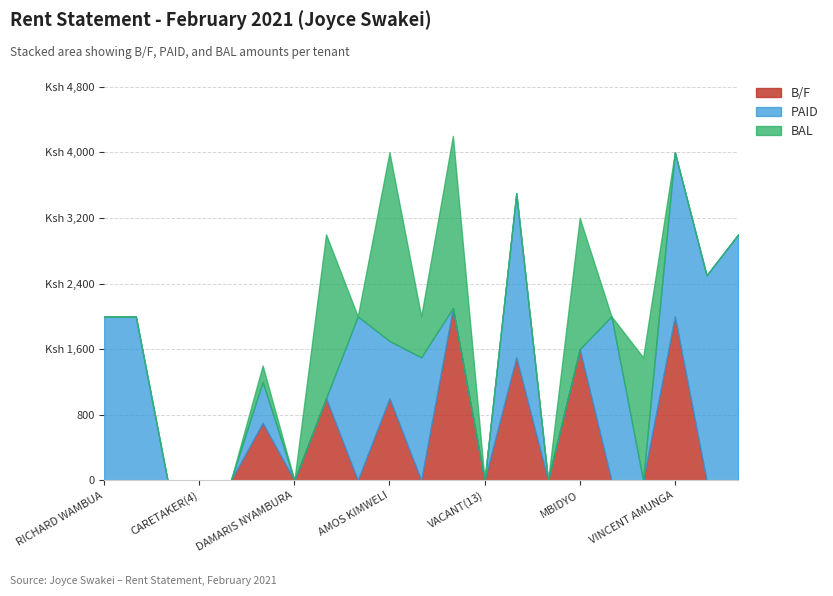

What are all the series names shown in the legend?

B/F, PAID, BAL